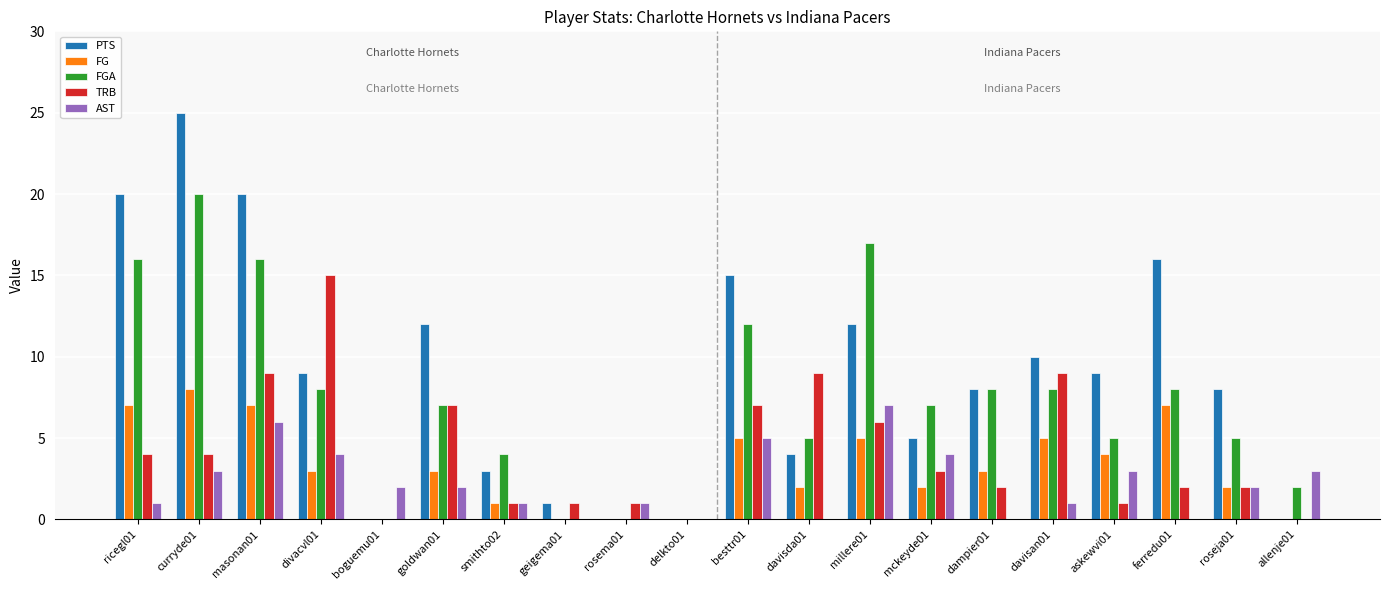

What are all the series names shown in the legend?

PTS, FG, FGA, TRB, AST